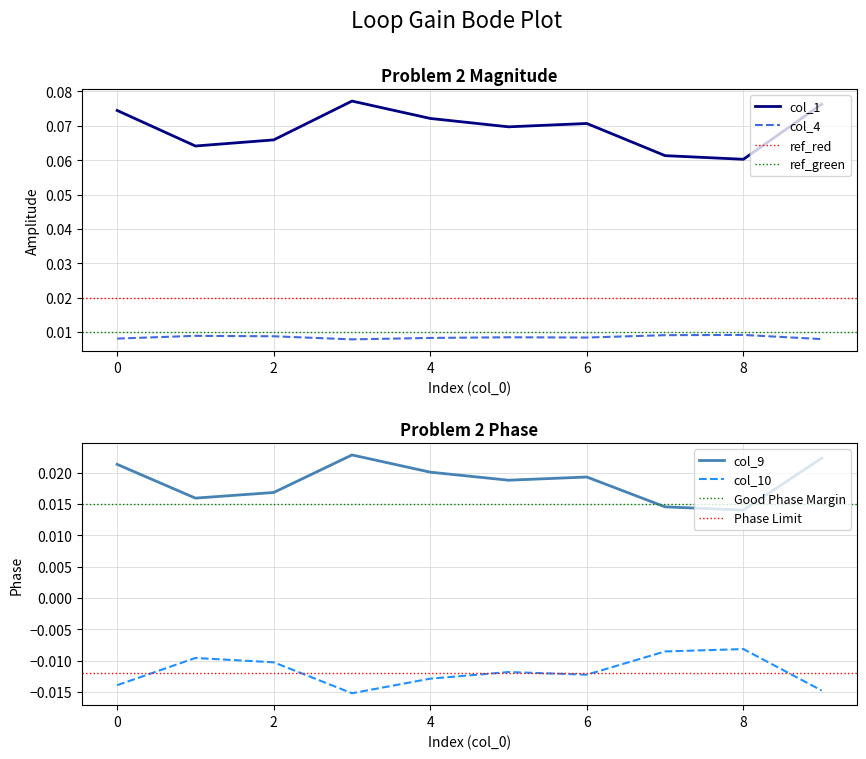

True or false: col_1 and col_4 intersect in this chart.

False